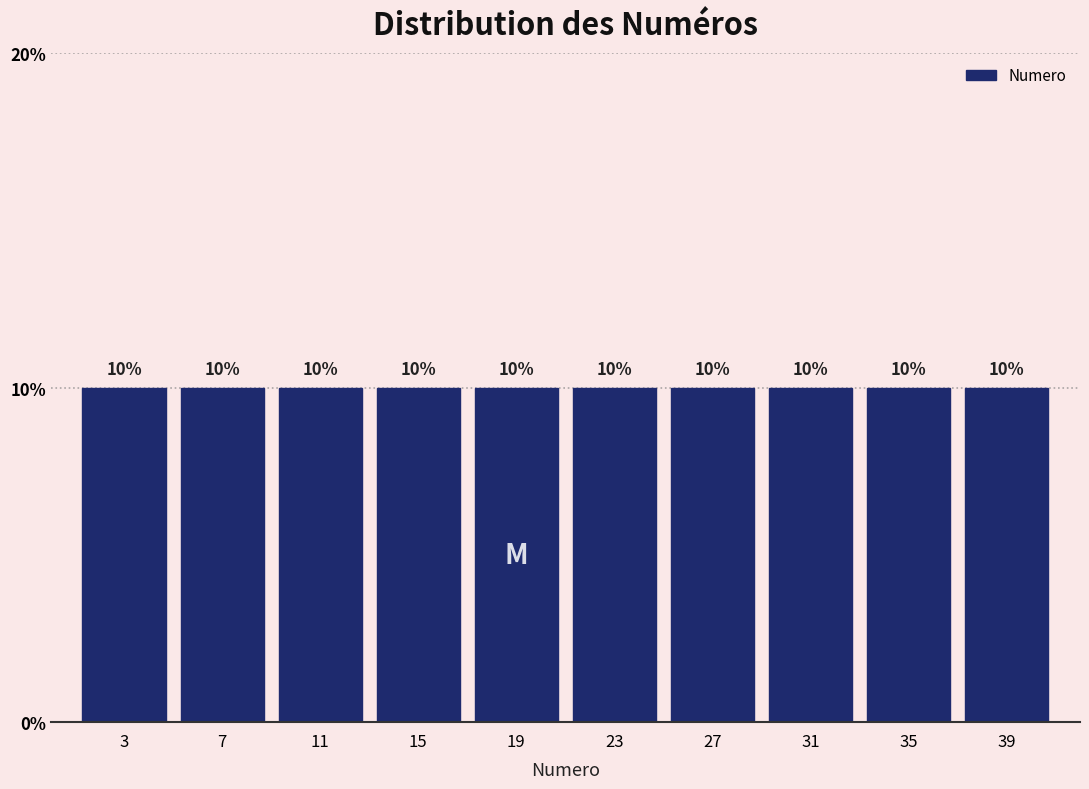

What is the height of the bar covering 25 to 29 on the x-axis?

10